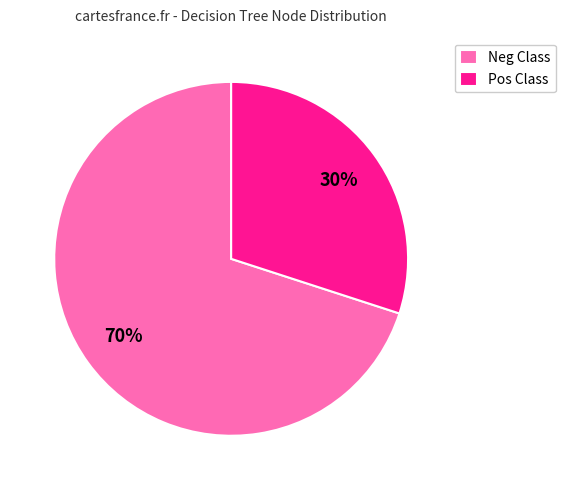

Rank the categories by value from highest to lowest.

Neg Class, Pos Class